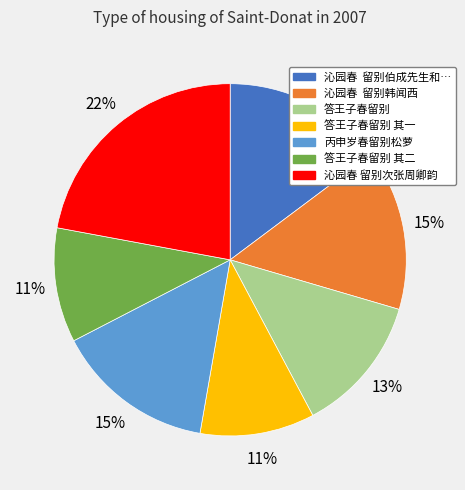

Does any single category account for the majority?

No